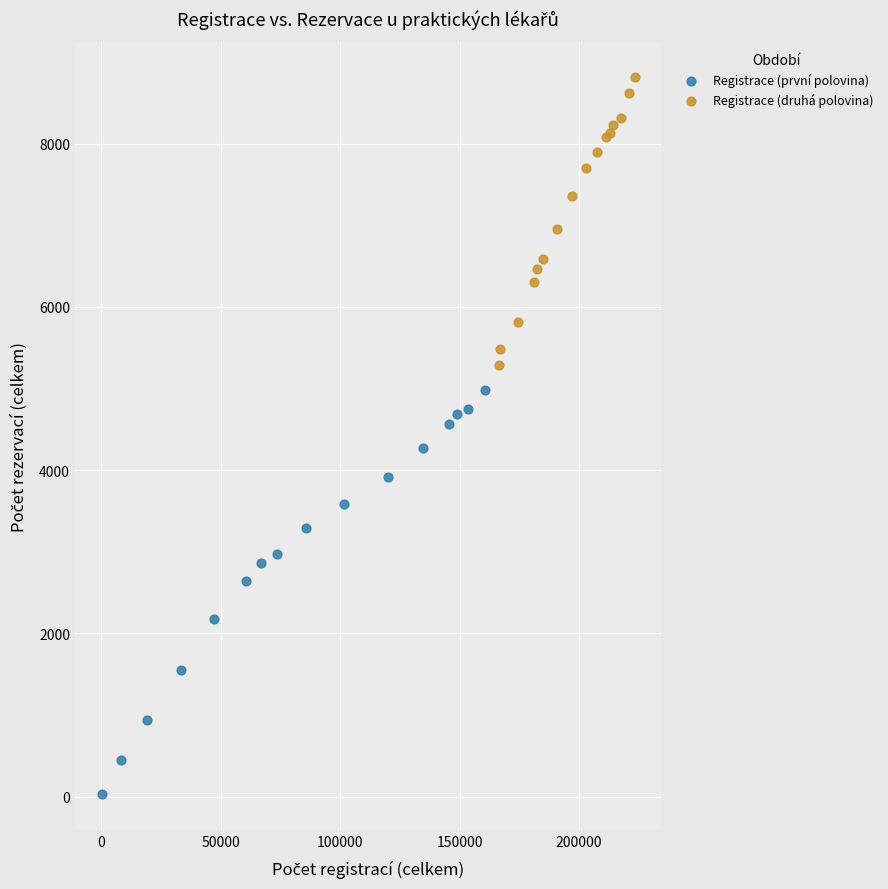

Which series contains the highest Y value?

Registrace (druhá polovina)